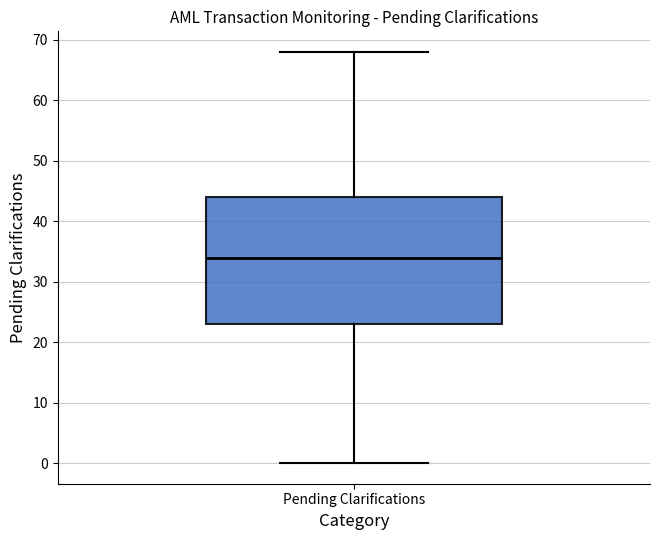

Transcribe this box plot: give where the median line is, the range the box spans, and where the two whiskers end, as read against the y-axis. The values are not printed on the chart, so give them approximately, as read against the axis.

median 34, box 23 to 44, whiskers 0 to 68